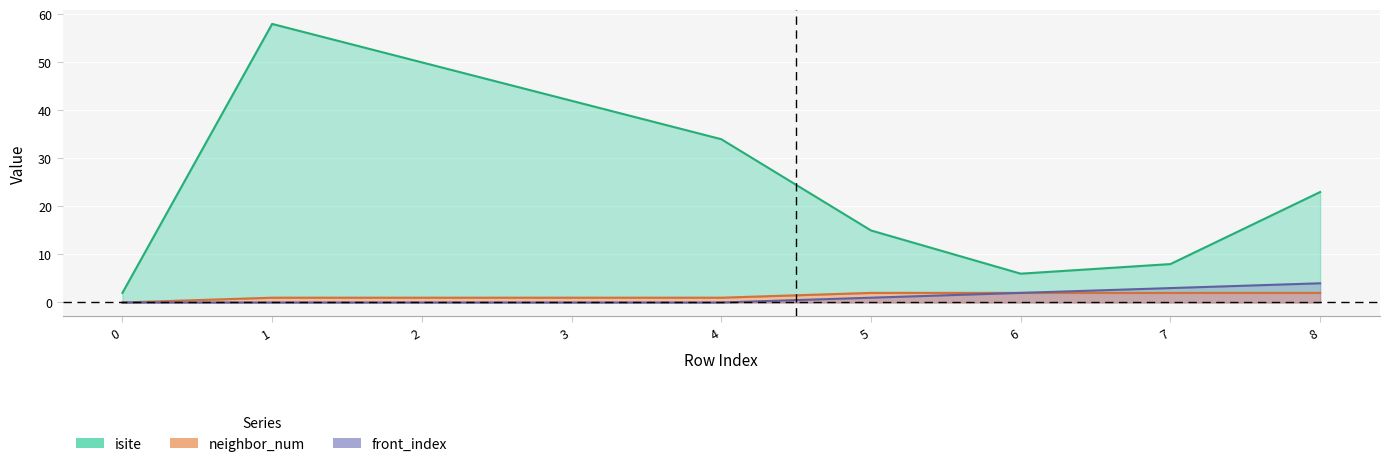

Which series has the widest spread of values?

isite